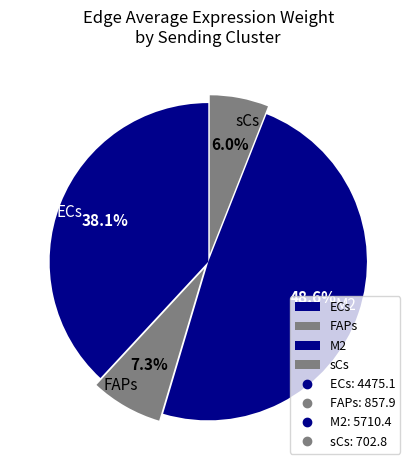

Does ECs represent more than half of the total?

No